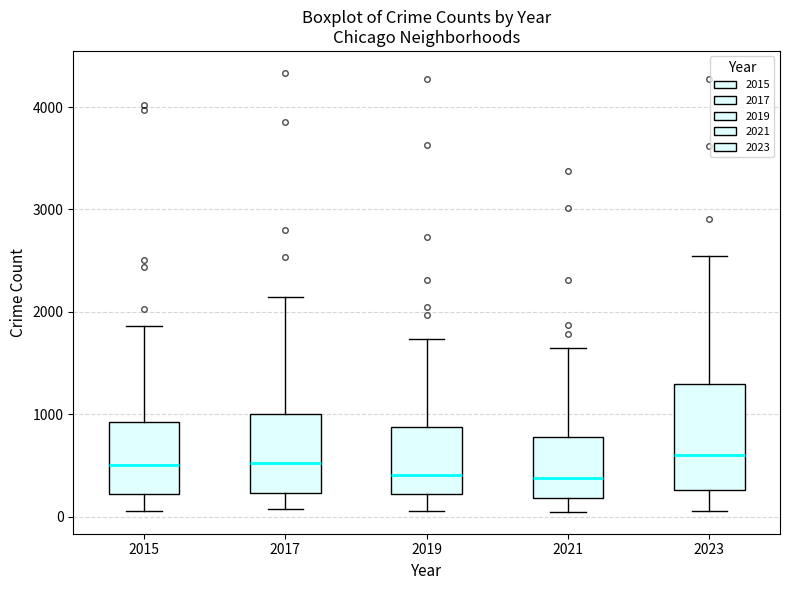

Reading left to right, transcribe this box plot: for each box, give where its median line is, the range the box spans, and where its two whiskers end, as read against the y-axis. The values are not printed on the chart, so give them approximately, as read against the axis.

2015: median 500, box 200 to 900, whiskers 100 to 1900
2017: median 500, box 200 to 1000, whiskers 100 to 2100
2019: median 400, box 200 to 900, whiskers 100 to 1700
2021: median 400, box 200 to 800, whiskers 100 to 1600
2023: median 600, box 300 to 1300, whiskers 100 to 2500